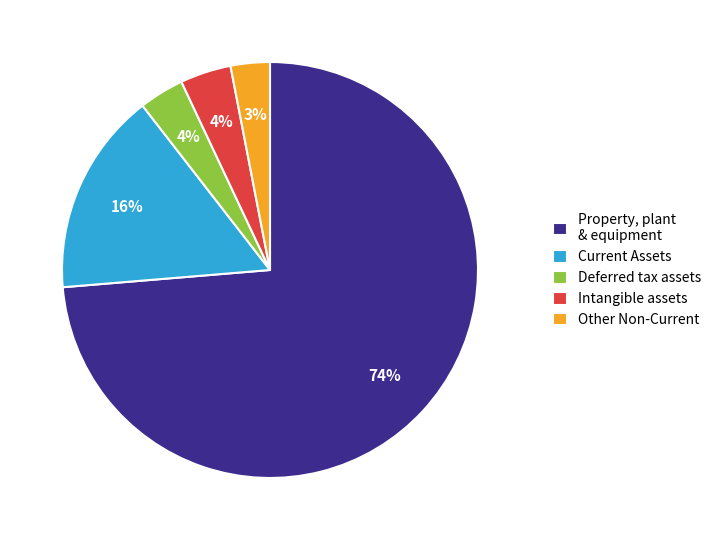

How many slices are in this pie chart?

5